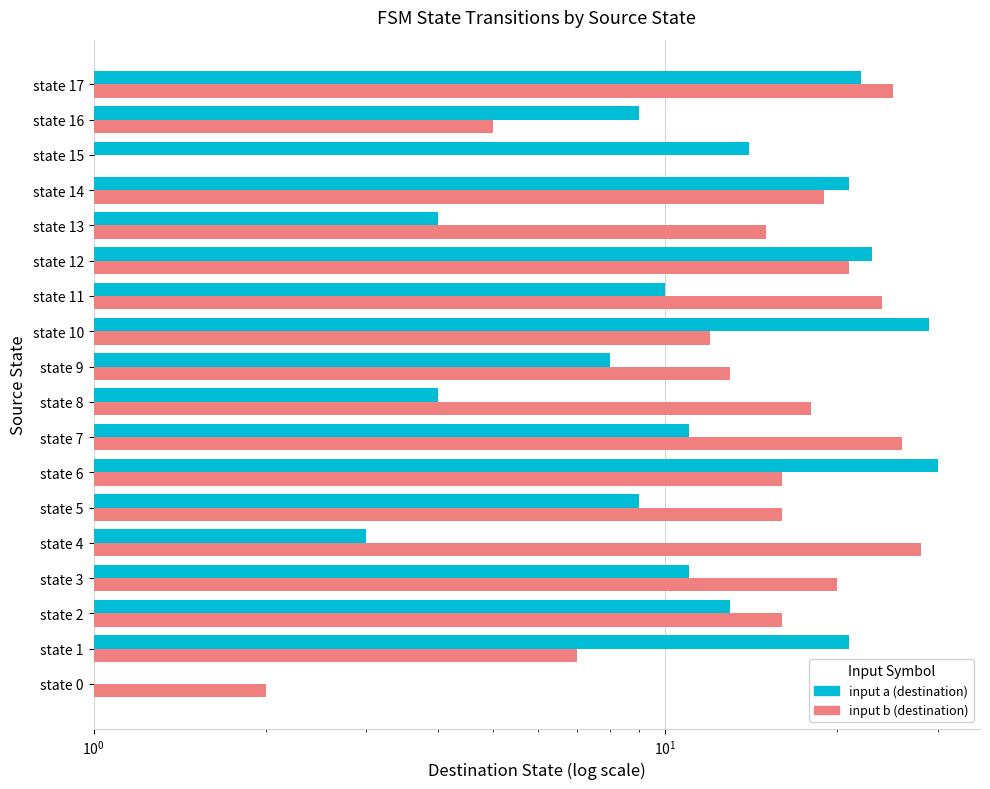

Reading right to left, extract all data points from this chart.

destination_state (a): 22	9	14	21	4	23	10	29	8	4	11	30	9	3	11	13	21	0
destination_state (b): 25	5	1	19	15	21	24	12	13	18	26	16	16	28	20	16	7	2